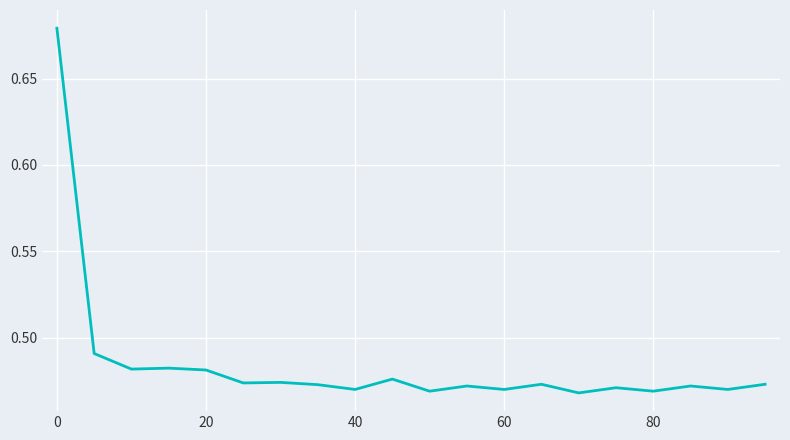

Is this an area chart (filled region under the line)?

No